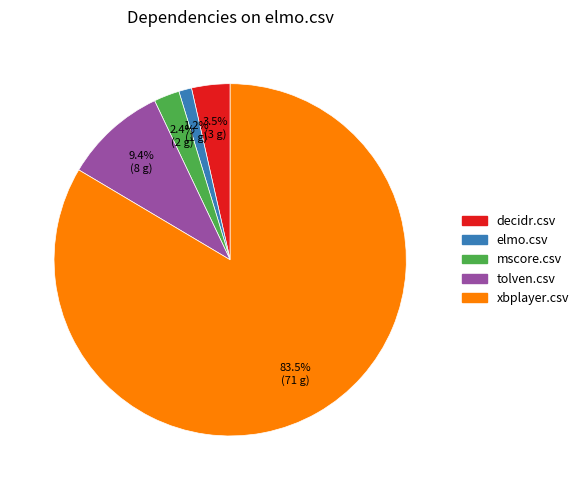

True or false: elmo.csv accounts for 6% of the total.

False